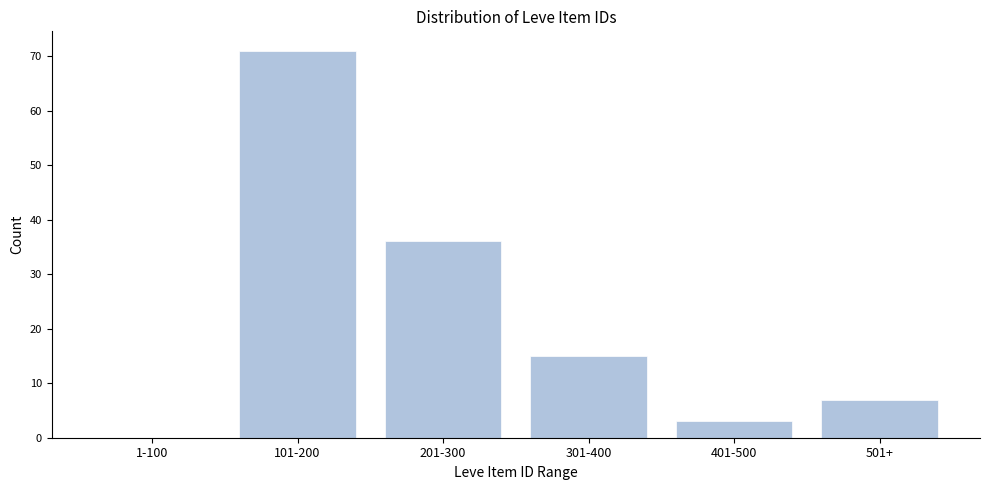

Reading left to right, what are all the values shown in this chart?

1-100=0	101-200=71	201-300=36	301-400=15	401-500=3	501+=7